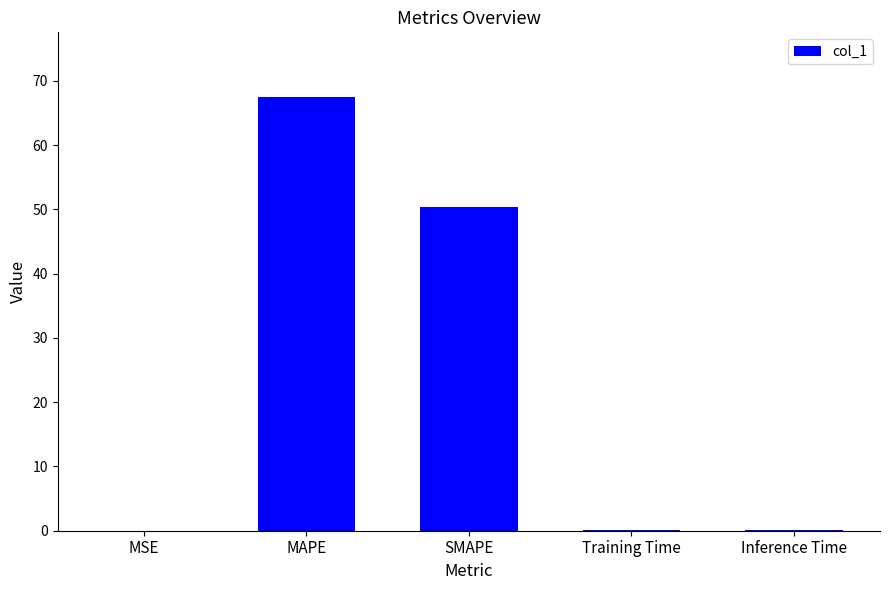

What is the average value?

23.6